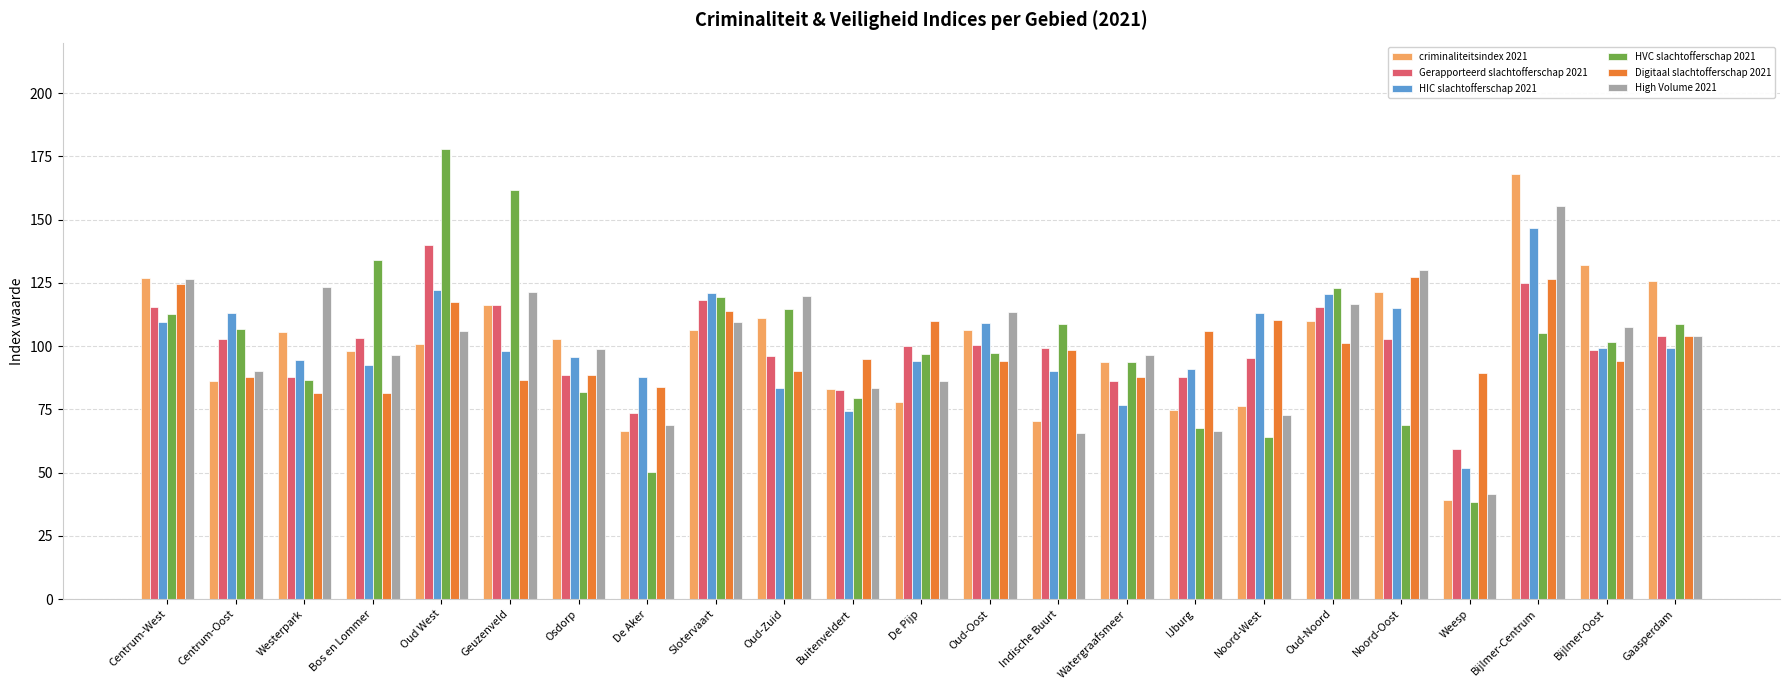

How many data points does each series have?

23